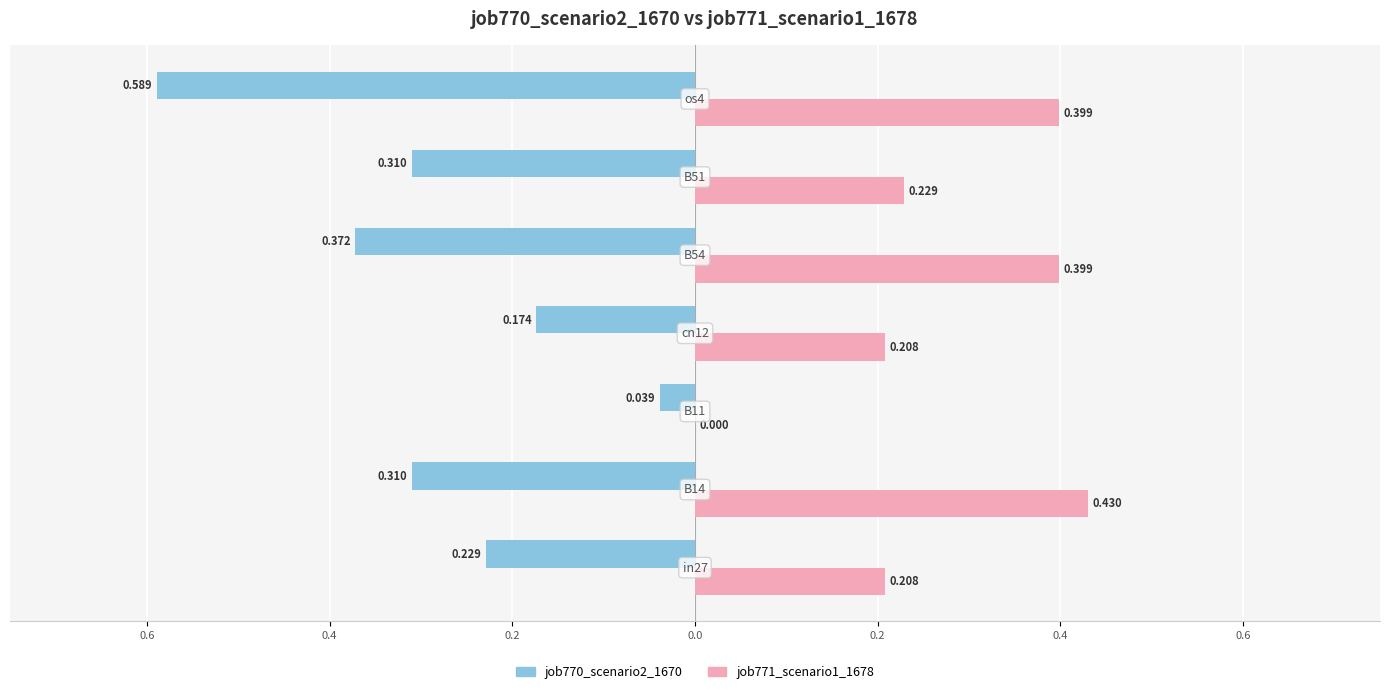

How many job771_scenario1_1678 values are between 0 and 1?

7